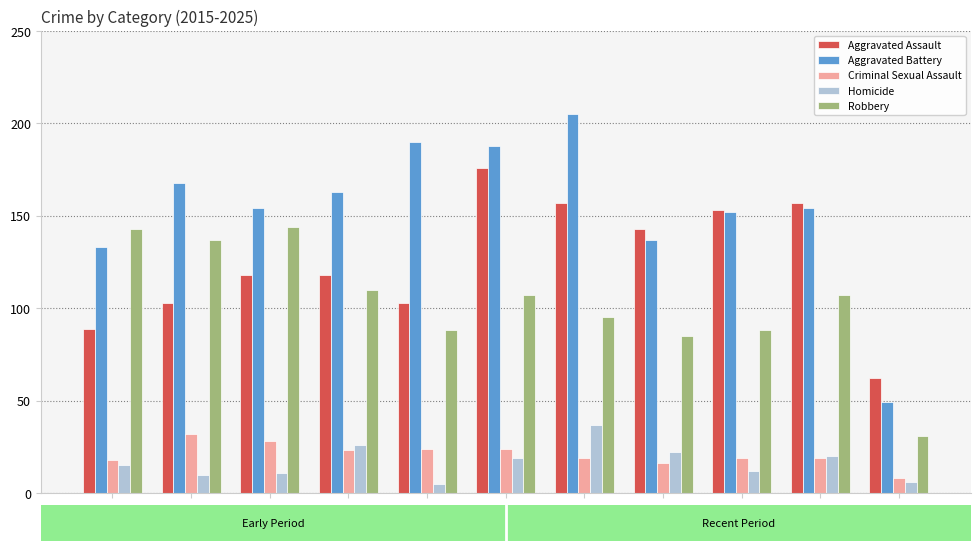

How many distinct data groups are displayed?

5